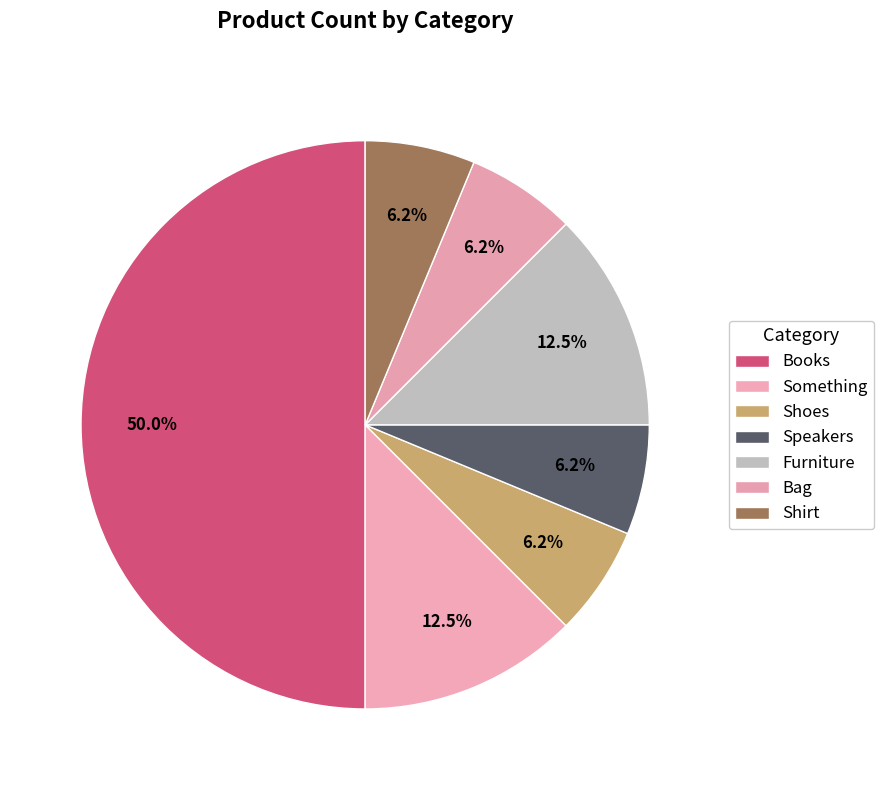

To the nearest percent, what is the combined percentage of Something and Speakers?

19%